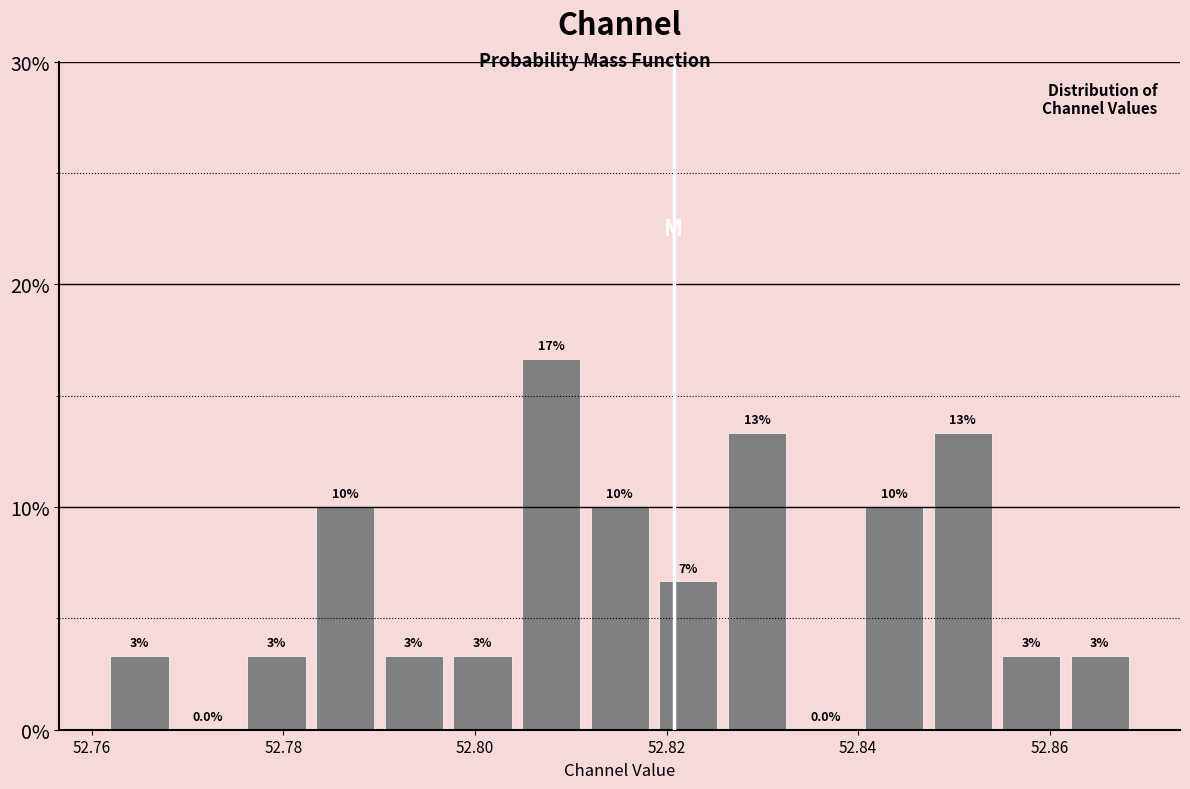

Read against the x-axis, roughly where is the centre of the tallest bar?

52.808